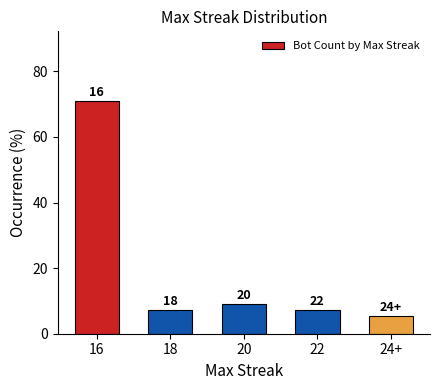

Are the bars horizontal?

No